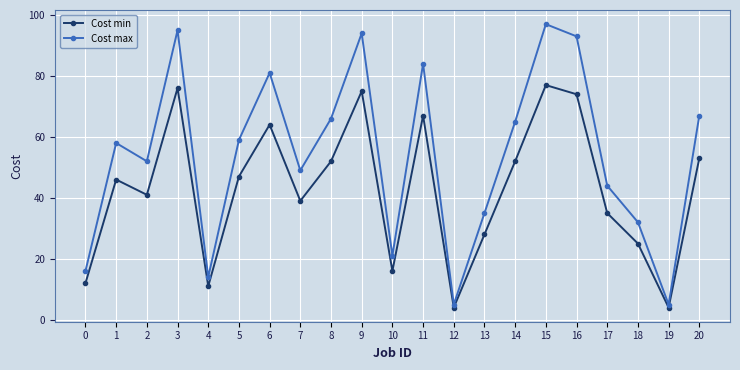

How many interior local peaks does the Cost min series have?

6